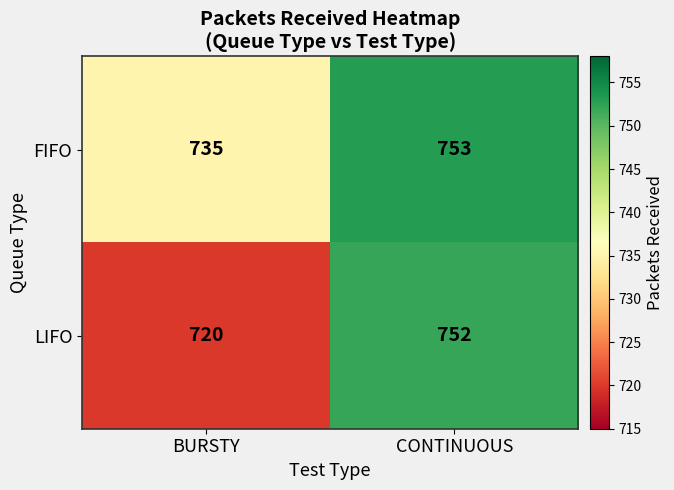

List the series in order of their overall mean, highest first.

FIFO, LIFO